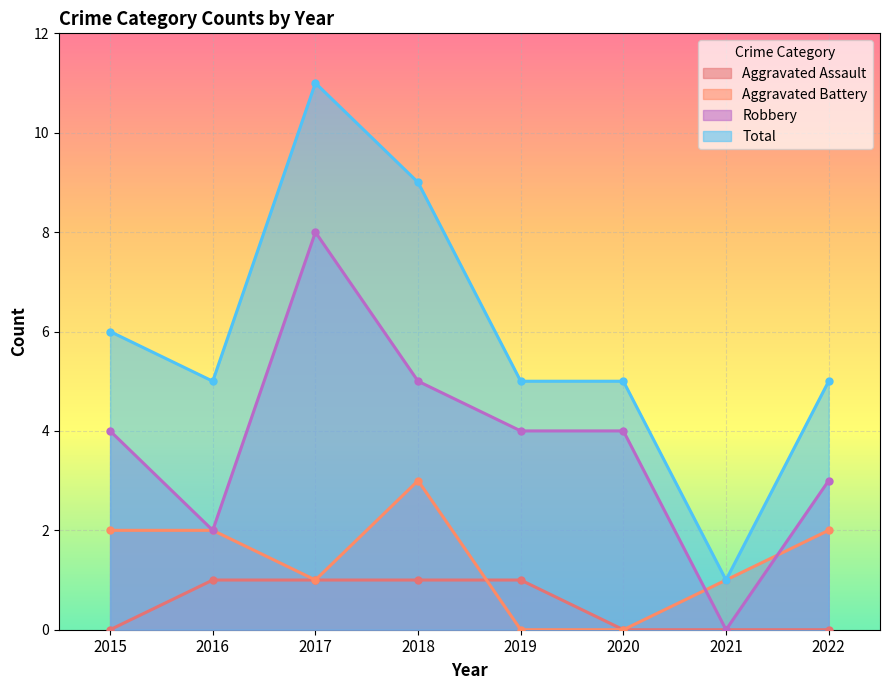

What is the maximum value shown in the chart?

11